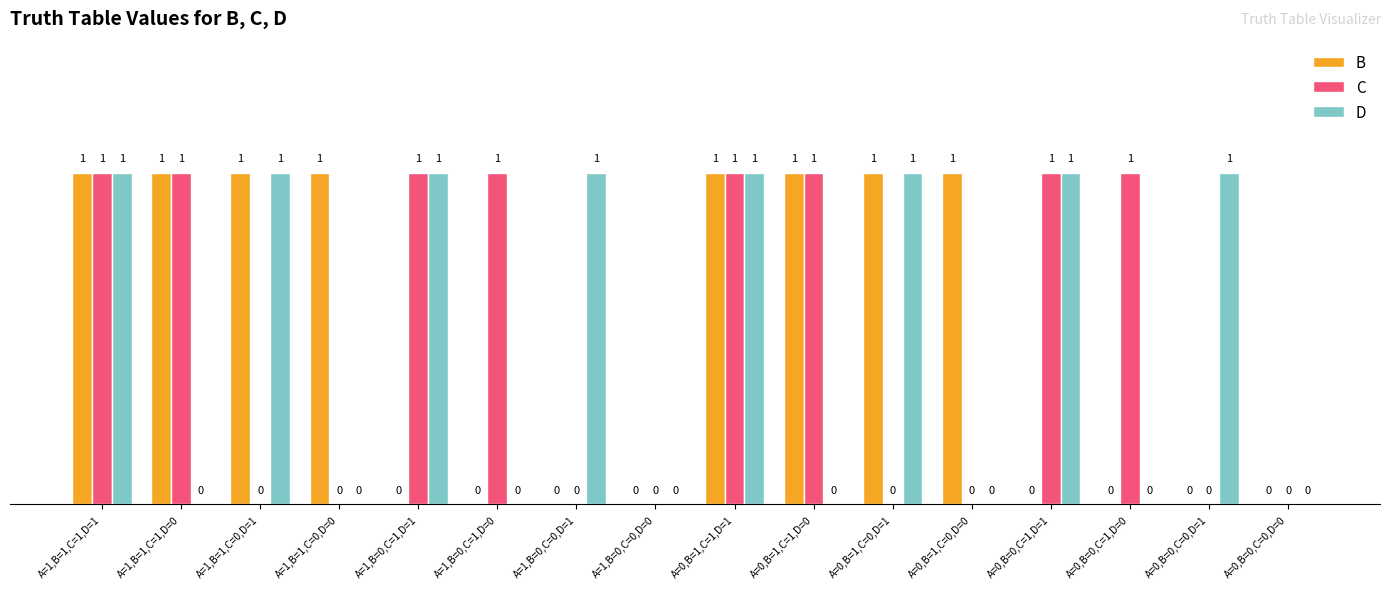

The C series shows 0 at A=0,B=1,C=0,D=0. True or false?

True